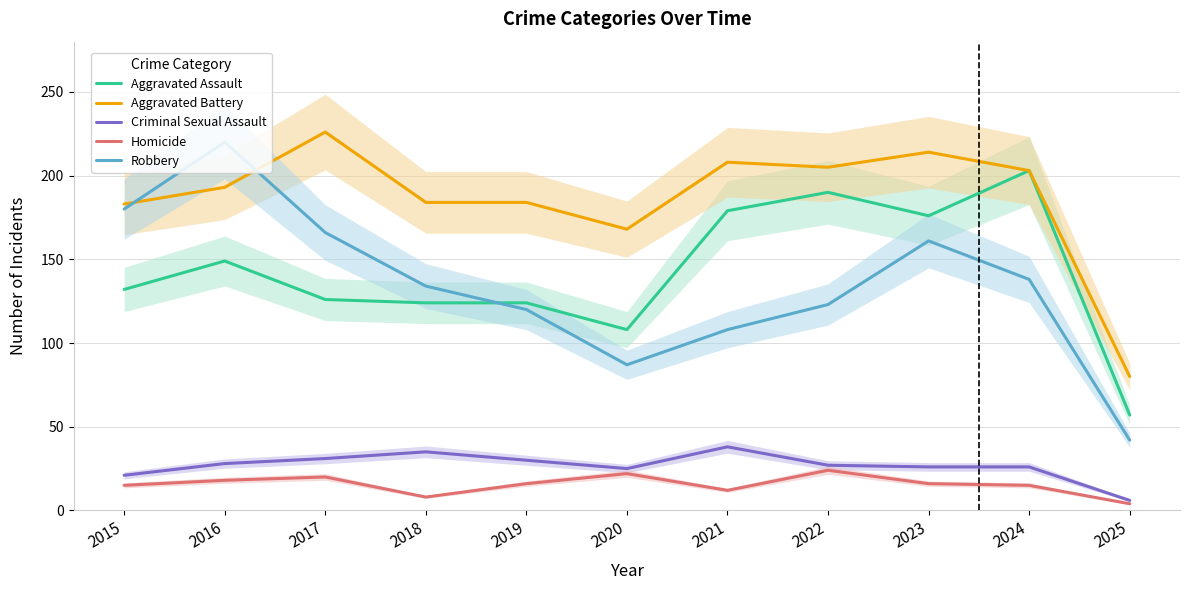

True or false: Robbery has a value of 146 at 2021.

False